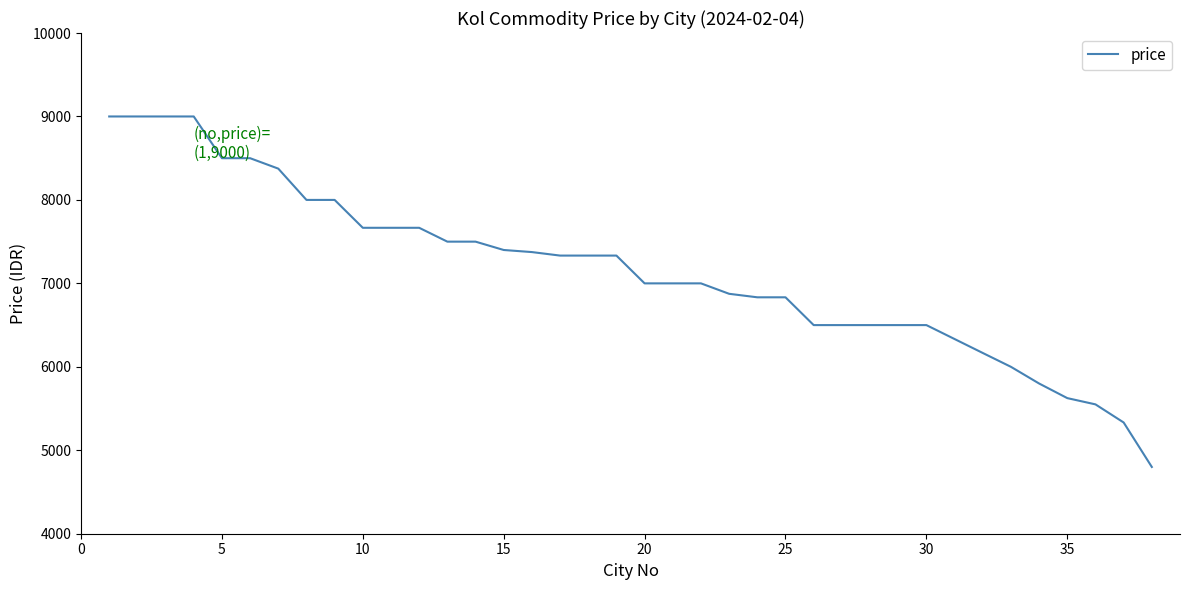

What is the maximum value shown in the chart?

9000